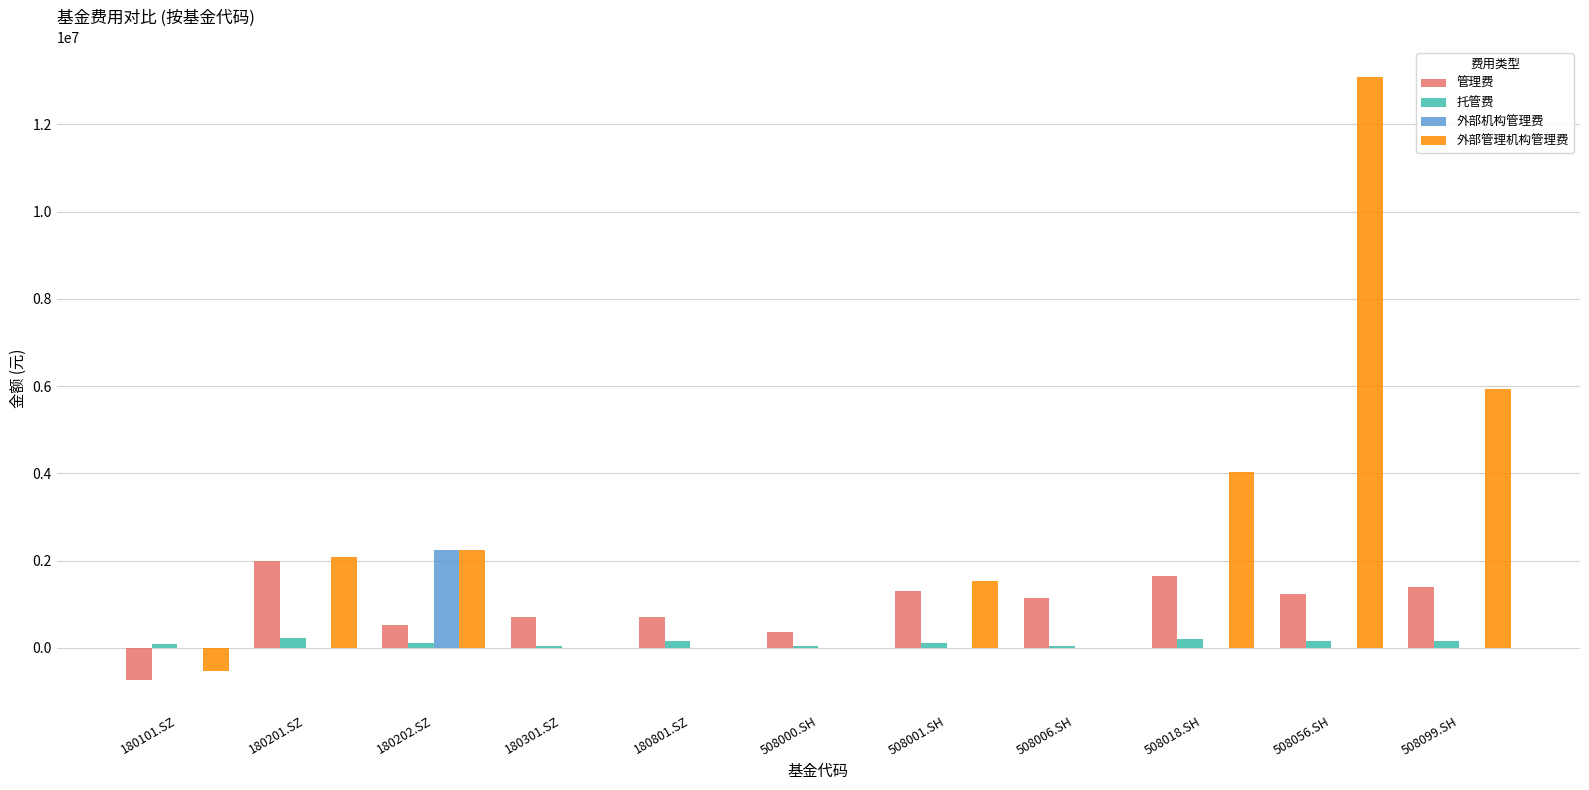

Is the value of 管理费 at 508000.SH greater than the value of 外部管理机构管理费 at 180202.SZ?

No